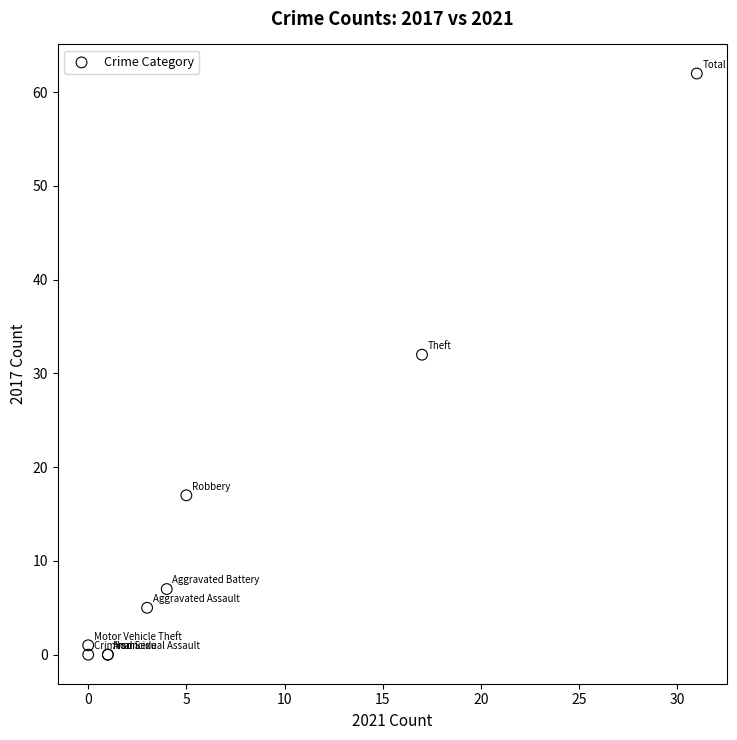

What Y value in the scatter plot is closest to 31?

32